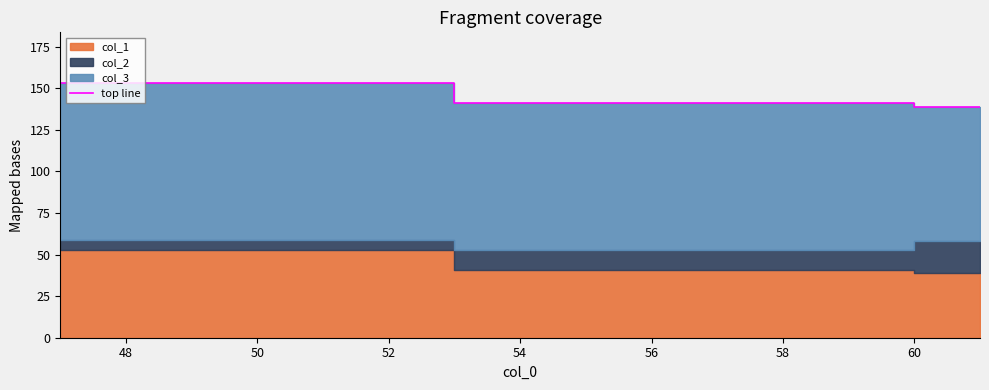

Reading left to right, list all the values displayed in this chart.

153	141	139